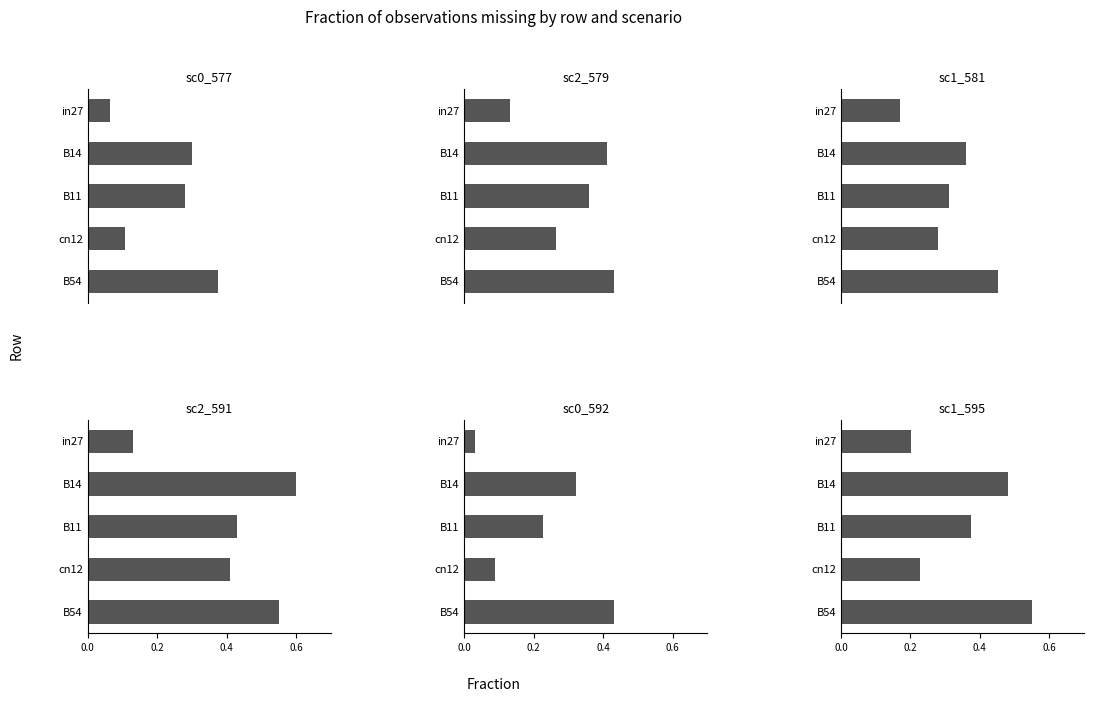

Is the value of sc0_577 at in27 greater than the value of sc2_579 at in27?

No